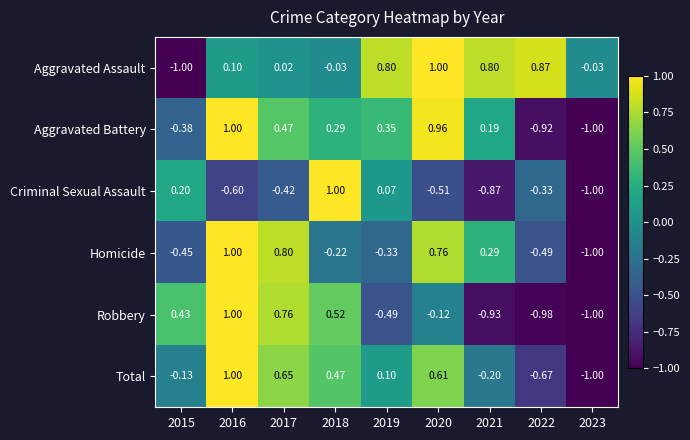

How many data points in Aggravated Assault are less than 0?

3